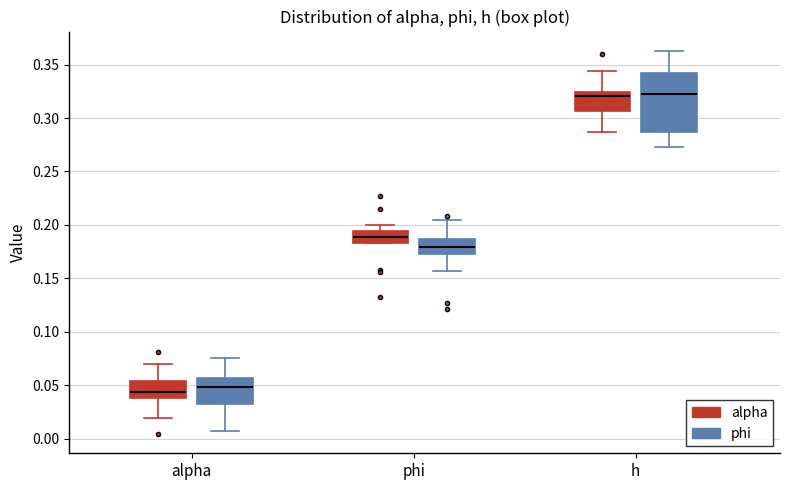

Which box is the tallest, from its lower edge to its upper edge?

h (phi)